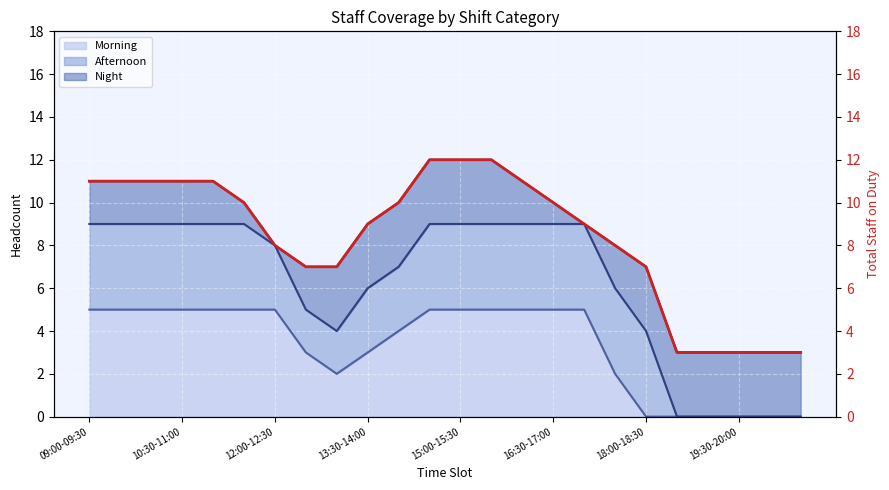

At how many categories does at least one series exceed 6?

19